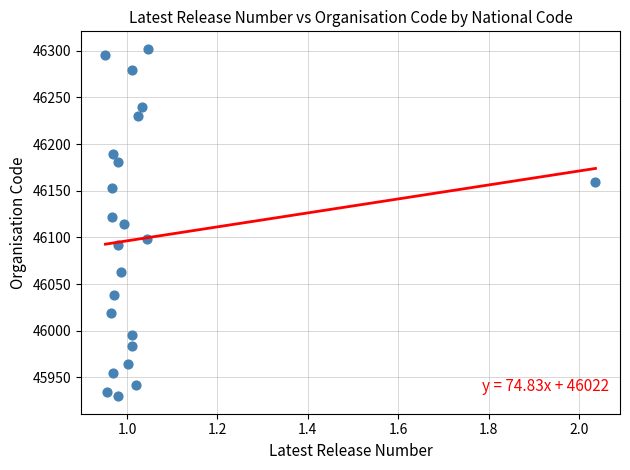

What is the range of X values (max minus min)?

1.1